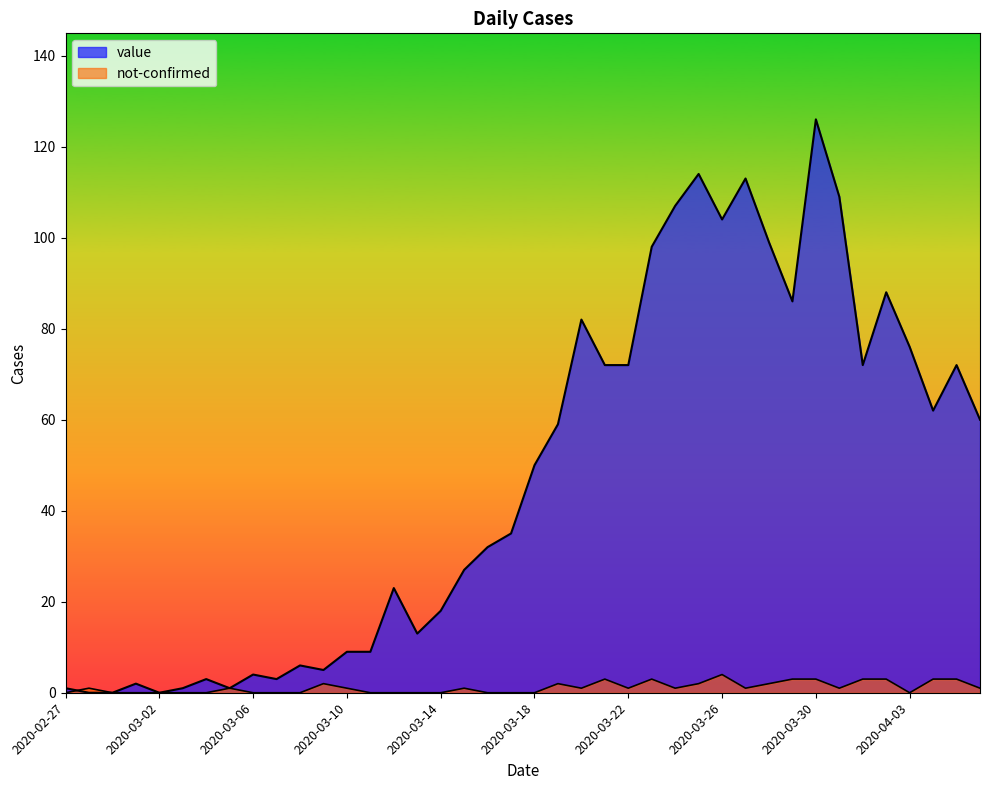

At 2020-04-02, list the series in order from smallest to largest.

not-confirmed, value